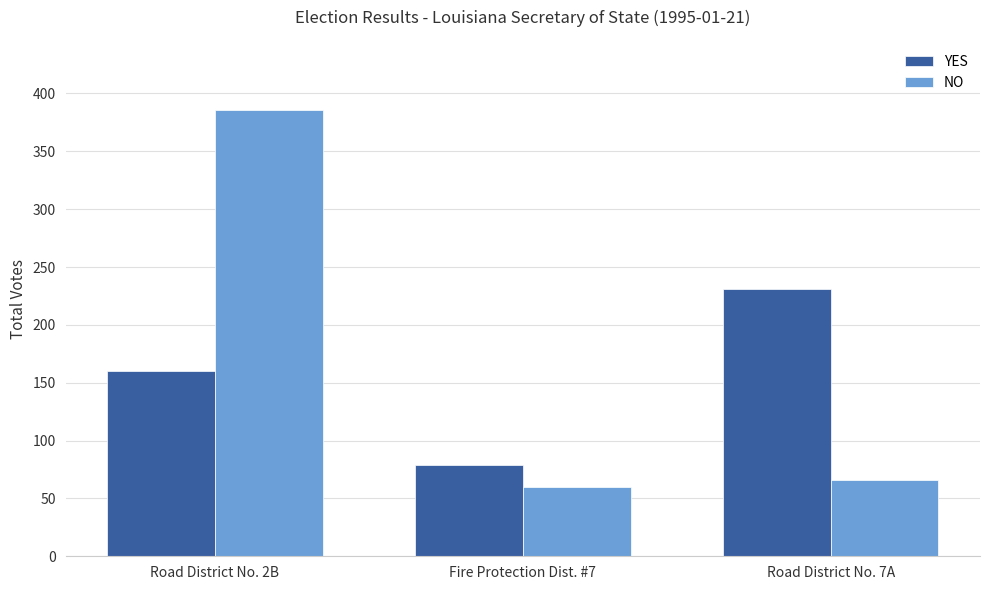

Reading left to right, transcribe all the data shown in this chart.

YES: 160	79	231
NO: 386	60	66